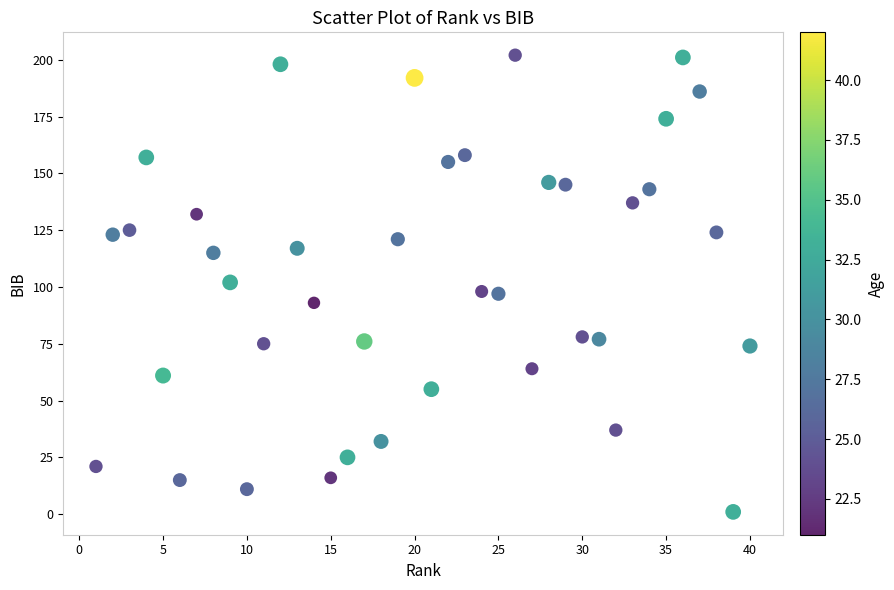

What is the range of Y values (max minus min)?

201